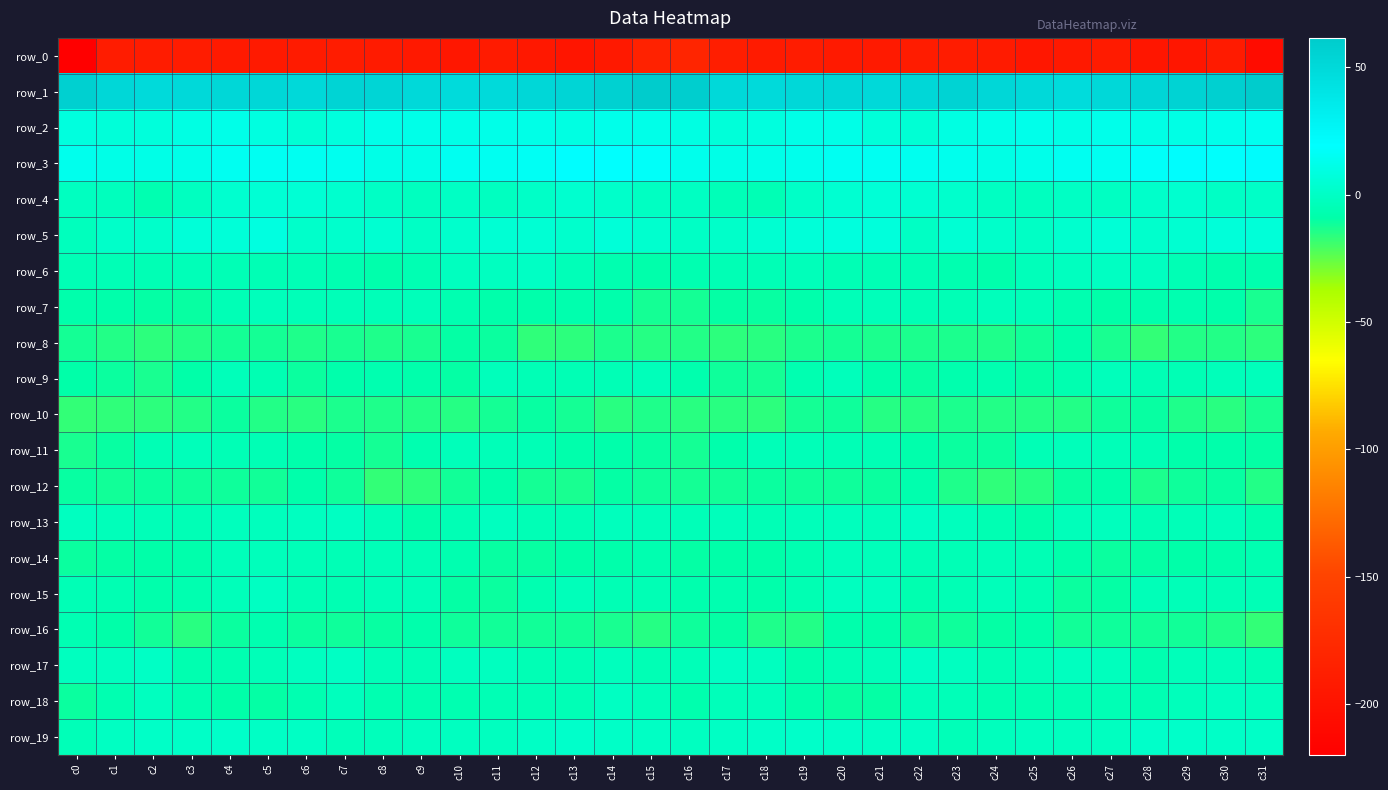

Reading left to right, what are all the values shown in this chart?

row_0: c0=-219.9	c1=-189.7	c2=-190.3	c3=-190.6	c4=-191.9	c5=-192.5	c6=-190.8	c7=-189.9	c8=-190.8	c9=-193.4	c10=-194.7	c11=-191.5	c12=-194.3	c13=-197.8	c14=-193.2	c15=-184.0	c16=-181.1	c17=-188.4	c18=-191.0	c19=-190.3	c20=-192.8	c21=-191.9	c22=-190.4	c23=-190.2	c24=-191.4	c25=-194.7	c26=-193.5	c27=-191.5	c28=-196.5	c29=-196.6	c30=-191.7	c31=-206.3
row_1: c0=57.2	c1=51.4	c2=49.0	c3=49.8	c4=51.3	c5=51.7	c6=50.3	c7=54.0	c8=53.0	c9=50.3	c10=48.0	c11=49.0	c12=52.0	c13=53.4	c14=56.6	c15=60.7	c16=59.0	c17=50.2	c18=49.1	c19=50.7	c20=51.8	c21=50.4	c22=51.6	c23=54.6	c24=51.7	c25=49.8	c26=47.4	c27=50.7	c28=52.4	c29=54.4	c30=57.6	c31=61.5
row_2: c0=8.4	c1=6.9	c2=7.6	c3=10.0	c4=11.7	c5=8.7	c6=5.1	c7=7.7	c8=11.6	c9=11.9	c10=11.2	c11=11.6	c12=11.4	c13=9.7	c14=12.4	c15=11.9	c16=9.7	c17=7.1	c18=8.6	c19=10.9	c20=11.1	c21=6.9	c22=5.4	c23=9.7	c24=11.4	c25=12.4	c26=10.7	c27=12.2	c28=10.8	c29=10.6	c30=12.2	c31=14.1
row_3: c0=13.2	c1=11.1	c2=11.4	c3=11.9	c4=14.7	c5=14.9	c6=14.5	c7=13.9	c8=11.4	c9=11.0	c10=14.5	c11=14.3	c12=15.7	c13=19.6	c14=18.7	c15=17.2	c16=12.8	c17=11.0	c18=11.7	c19=12.8	c20=14.9	c21=14.9	c22=14.0	c23=13.5	c24=10.5	c25=12.5	c26=14.8	c27=14.4	c28=17.4	c29=19.9	c30=18.5	c31=21.0
row_4: c0=-1.2	c1=-2.3	c2=-6.3	c3=-1.6	c4=3.6	c5=5.1	c6=4.9	c7=2.9	c8=0.2	c9=-2.0	c10=-0.6	c11=-1.2	c12=0.7	c13=3.4	c14=1.6	c15=-1.1	c16=-1.1	c17=-4.3	c18=-5.2	c19=0.7	c20=4.3	c21=5.5	c22=3.9	c23=2.2	c24=-1.1	c25=-2.1	c26=-0.4	c27=-0.8	c28=1.7	c29=3.6	c30=0.5	c31=1.0
row_5: c0=-2.3	c1=1.3	c2=2.1	c3=6.3	c4=6.5	c5=9.1	c6=1.8	c7=2.5	c8=4.0	c9=0.2	c10=2.2	c11=4.7	c12=4.5	c13=2.2	c14=6.4	c15=3.1	c16=0.1	c17=1.2	c18=3.9	c19=6.2	c20=8.0	c21=7.1	c22=-0.2	c23=4.5	c24=2.0	c25=0.1	c26=3.2	c27=5.6	c28=2.7	c29=3.9	c30=6.9	c31=6.3
row_6: c0=-5.0	c1=-4.9	c2=-5.4	c3=-4.1	c4=-4.6	c5=-5.5	c6=-4.5	c7=-6.2	c8=-7.8	c9=-5.8	c10=-2.0	c11=-1.7	c12=-0.4	c13=-4.2	c14=-7.0	c15=-8.5	c16=-6.2	c17=-5.5	c18=-4.9	c19=-3.9	c20=-5.3	c21=-5.3	c22=-5.1	c23=-6.9	c24=-7.9	c25=-3.9	c26=-2.0	c27=-0.9	c28=-1.4	c29=-5.4	c30=-7.4	c31=-7.4
row_7: c0=-8.2	c1=-8.6	c2=-9.9	c3=-10.3	c4=-4.9	c5=-3.3	c6=-4.4	c7=-4.5	c8=-4.0	c9=-3.4	c10=-6.2	c11=-8.3	c12=-8.3	c13=-7.2	c14=-7.8	c15=-12.5	c16=-12.5	c17=-9.7	c18=-10.3	c19=-8.2	c20=-4.1	c21=-3.8	c22=-4.6	c23=-4.5	c24=-3.2	c25=-4.3	c26=-7.2	c27=-9.0	c28=-7.6	c29=-7.1	c30=-8.8	c31=-13.2
row_8: c0=-12.5	c1=-14.6	c2=-16.4	c3=-14.7	c4=-12.5	c5=-12.6	c6=-13.8	c7=-13.2	c8=-14.2	c9=-13.0	c10=-9.7	c11=-10.6	c12=-16.8	c13=-16.3	c14=-13.6	c15=-15.1	c16=-14.8	c17=-16.1	c18=-15.7	c19=-13.6	c20=-12.2	c21=-13.4	c22=-13.7	c23=-13.4	c24=-14.1	c25=-12.1	c26=-8.8	c27=-13.1	c28=-17.6	c29=-14.9	c30=-14.4	c31=-16.3
row_9: c0=-9.3	c1=-10.5	c2=-12.9	c3=-8.9	c4=-3.7	c5=-6.1	c6=-11.0	c7=-7.8	c8=-6.9	c9=-8.2	c10=-9.5	c11=-3.0	c12=-4.8	c13=-5.3	c14=-4.7	c15=-3.4	c16=-7.3	c17=-11.2	c18=-12.2	c19=-6.5	c20=-3.3	c21=-8.7	c22=-10.2	c23=-7.2	c24=-6.7	c25=-9.9	c26=-6.8	c27=-2.9	c28=-5.4	c29=-5.2	c30=-3.9	c31=-2.9
row_10: c0=-17.4	c1=-16.9	c2=-16.4	c3=-14.4	c4=-10.8	c5=-14.6	c6=-15.9	c7=-13.6	c8=-13.9	c9=-14.7	c10=-15.3	c11=-12.5	c12=-10.1	c13=-12.2	c14=-16.0	c15=-14.1	c16=-15.6	c17=-15.7	c18=-16.2	c19=-12.7	c20=-11.6	c21=-15.4	c22=-15.4	c23=-13.4	c24=-14.4	c25=-14.8	c26=-14.5	c27=-11.4	c28=-10.1	c29=-13.8	c30=-15.7	c31=-12.8
row_11: c0=-13.0	c1=-10.4	c2=-5.3	c3=-3.7	c4=-4.6	c5=-5.0	c6=-7.8	c7=-9.4	c8=-12.2	c9=-6.8	c10=-3.8	c11=-3.9	c12=-4.8	c13=-7.8	c14=-8.3	c15=-10.4	c16=-12.2	c17=-7.9	c18=-4.3	c19=-4.1	c20=-4.7	c21=-5.5	c22=-8.2	c23=-11.0	c24=-11.0	c25=-4.6	c26=-3.8	c27=-4.3	c28=-5.2	c29=-8.5	c30=-8.7	c31=-9.8
row_12: c0=-10.2	c1=-12.1	c2=-10.8	c3=-11.1	c4=-11.5	c5=-11.8	c6=-8.4	c7=-11.1	c8=-17.2	c9=-16.1	c10=-12.1	c11=-7.9	c12=-12.2	c13=-13.2	c14=-9.5	c15=-11.1	c16=-12.4	c17=-11.6	c18=-10.6	c19=-11.4	c20=-11.5	c21=-11.0	c22=-7.6	c23=-14.2	c24=-17.1	c25=-15.0	c26=-10.1	c27=-8.7	c28=-13.7	c29=-11.4	c30=-10.4	c31=-14.4
row_13: c0=-1.7	c1=-3.4	c2=-4.1	c3=-4.6	c4=-2.6	c5=-2.6	c6=-1.3	c7=-1.1	c8=-4.3	c9=-8.5	c10=-5.2	c11=-2.1	c12=-4.6	c13=-5.2	c14=-2.5	c15=-3.9	c16=-4.1	c17=-3.3	c18=-4.5	c19=-3.6	c20=-2.4	c21=-3.0	c22=-0.1	c23=-2.3	c24=-5.9	c25=-8.4	c26=-3.4	c27=-2.6	c28=-5.5	c29=-4.0	c30=-3.1	c31=-7.2
row_14: c0=-10.7	c1=-9.9	c2=-9.2	c3=-7.8	c4=-3.7	c5=-3.1	c6=-4.2	c7=-5.0	c8=-4.1	c9=-4.5	c10=-7.1	c11=-10.4	c12=-10.3	c13=-9.1	c14=-8.5	c15=-6.8	c16=-9.5	c17=-9.2	c18=-9.0	c19=-6.1	c20=-3.2	c21=-3.6	c22=-4.7	c23=-4.6	c24=-4.0	c25=-5.3	c26=-8.7	c27=-10.9	c28=-9.6	c29=-8.9	c30=-7.8	c31=-6.3
row_15: c0=-4.9	c1=-6.1	c2=-8.3	c3=-7.1	c4=-3.4	c5=-0.7	c6=-5.2	c7=-6.0	c8=-4.4	c9=-4.1	c10=-9.6	c11=-10.6	c12=-6.1	c13=-3.8	c14=-5.1	c15=-5.5	c16=-7.5	c17=-6.9	c18=-8.6	c19=-5.7	c20=-1.9	c21=-1.7	c22=-6.9	c23=-5.2	c24=-3.8	c25=-5.9	c26=-11.0	c27=-9.4	c28=-4.4	c29=-4.4	c30=-4.7	c31=-4.6
row_16: c0=-6.0	c1=-8.9	c2=-11.8	c3=-15.5	c4=-10.6	c5=-7.1	c6=-10.7	c7=-11.4	c8=-10.5	c9=-8.0	c10=-11.2	c11=-11.8	c12=-11.7	c13=-11.7	c14=-13.2	c15=-15.0	c16=-11.5	c17=-9.9	c18=-13.8	c19=-14.7	c20=-7.9	c21=-8.4	c22=-11.7	c23=-11.1	c24=-9.4	c25=-8.8	c26=-12.1	c27=-11.4	c28=-12.0	c29=-12.0	c30=-14.1	c31=-17.4
row_17: c0=-2.0	c1=-1.9	c2=0.5	c3=-7.1	c4=-6.3	c5=-3.9	c6=-1.6	c7=-0.2	c8=-4.3	c9=-4.8	c10=-2.2	c11=-1.8	c12=-5.4	c13=-5.2	c14=-2.7	c15=-5.2	c16=-4.1	c17=-0.4	c18=-2.1	c19=-7.7	c20=-5.2	c21=-3.6	c22=-0.0	c23=-1.6	c24=-5.1	c25=-4.0	c26=-2.0	c27=-2.4	c28=-6.9	c29=-3.6	c30=-3.4	c31=-5.2
row_18: c0=-10.9	c1=-6.2	c2=-2.0	c3=-6.6	c4=-9.4	c5=-9.8	c6=-6.5	c7=-2.7	c8=-6.4	c9=-6.4	c10=-6.1	c11=-5.0	c12=-5.5	c13=-4.6	c14=-1.0	c15=-3.7	c16=-7.5	c17=-3.7	c18=-3.2	c19=-7.9	c20=-10.0	c21=-9.5	c22=-3.6	c23=-4.2	c24=-6.6	c25=-6.5	c26=-5.7	c27=-5.0	c28=-5.7	c29=-3.0	c30=-1.4	c31=-2.6
row_19: c0=-4.0	c1=-1.1	c2=0.7	c3=0.9	c4=1.5	c5=0.0	c6=-0.4	c7=-3.5	c8=-3.1	c9=-1.7	c10=-1.6	c11=-2.2	c12=0.4	c13=1.6	c14=0.9	c15=-0.3	c16=-1.7	c17=-0.2	c18=0.7	c19=1.1	c20=0.9	c21=-0.5	c22=-0.5	c23=-4.2	c24=-2.3	c25=-1.5	c26=-1.9	c27=-1.6	c28=1.2	c29=1.5	c30=0.8	c31=0.9